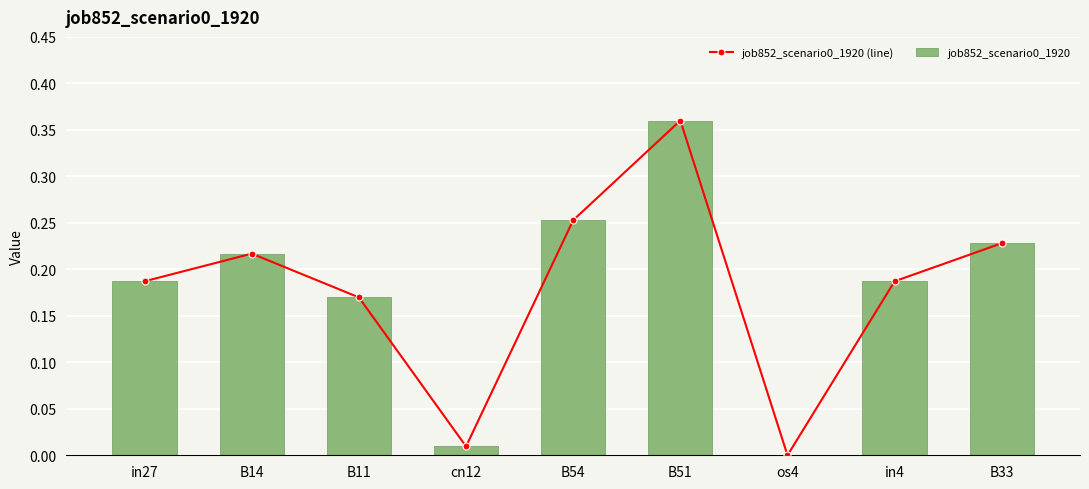

What is the label of the 6th bar from the left?

B51